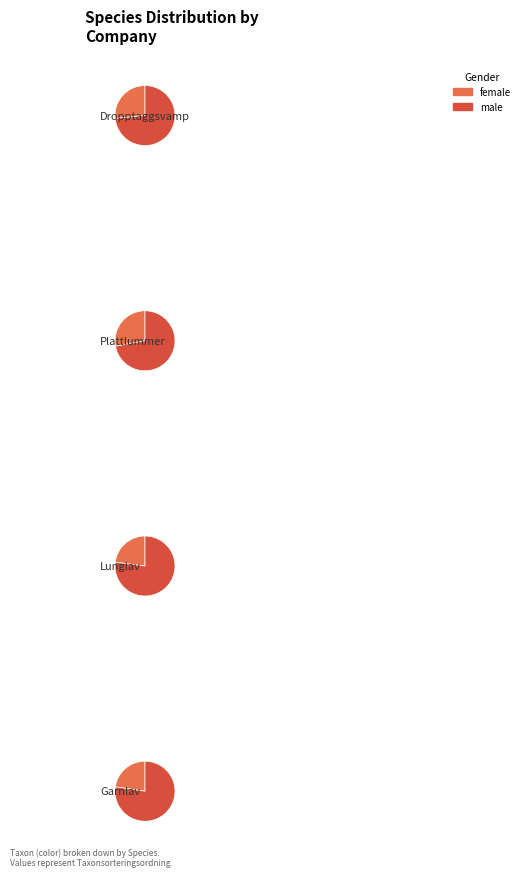

How many slices are in this pie chart?

4